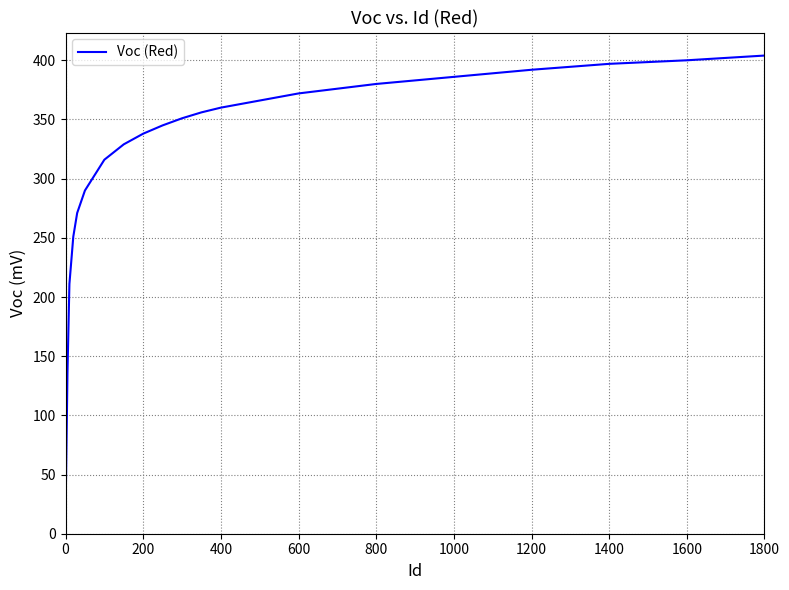

What is the maximum value shown in the chart?

404